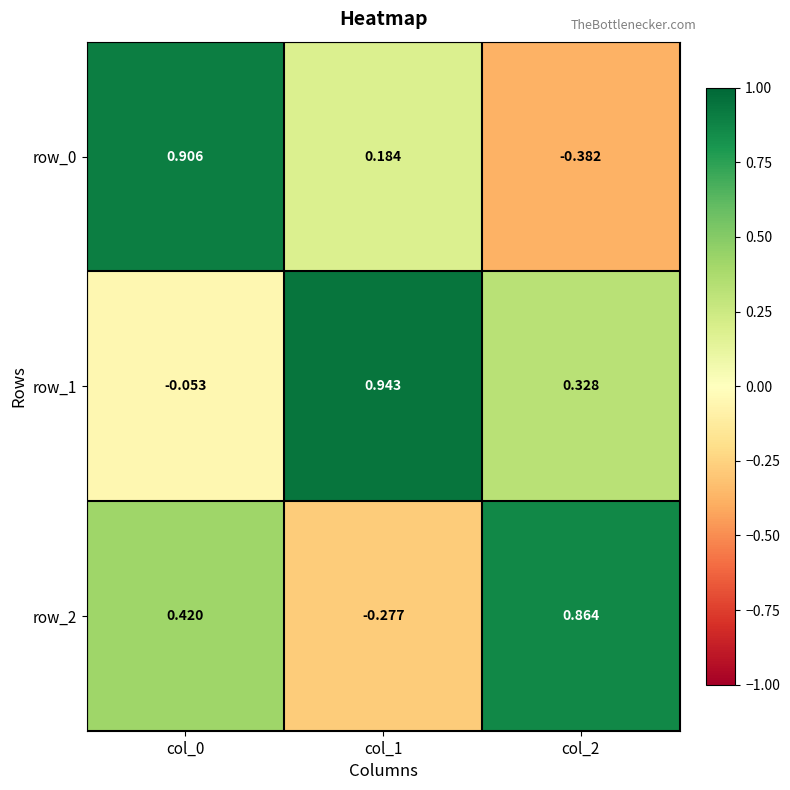

Is the value of row_1 at col_1 greater than the value of row_0 at col_1?

Yes